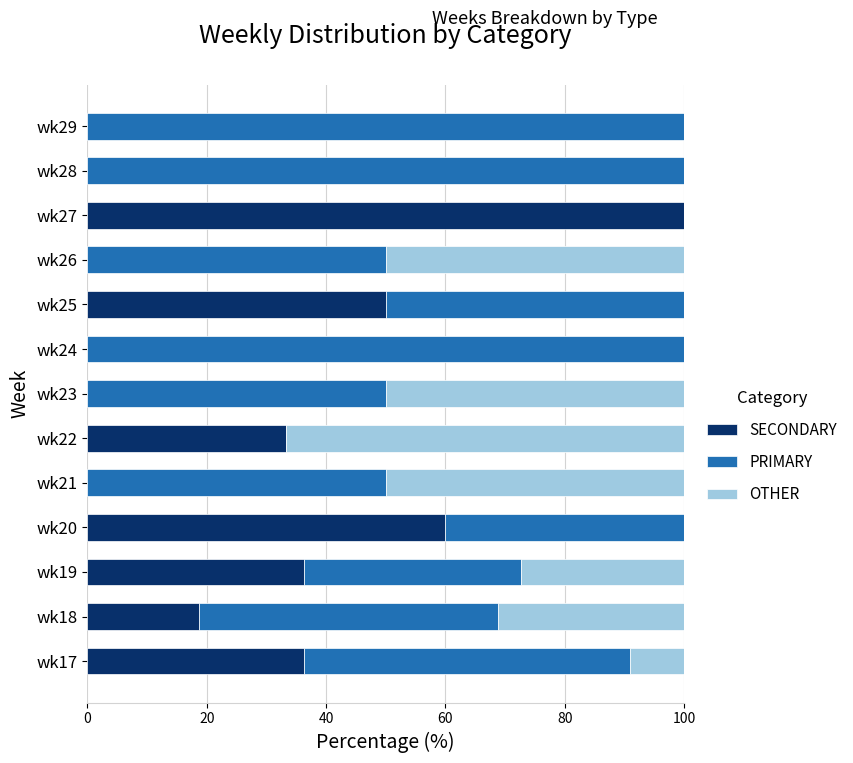

What is the sum of the SECONDARY values at wk21 and wk20?

60.0